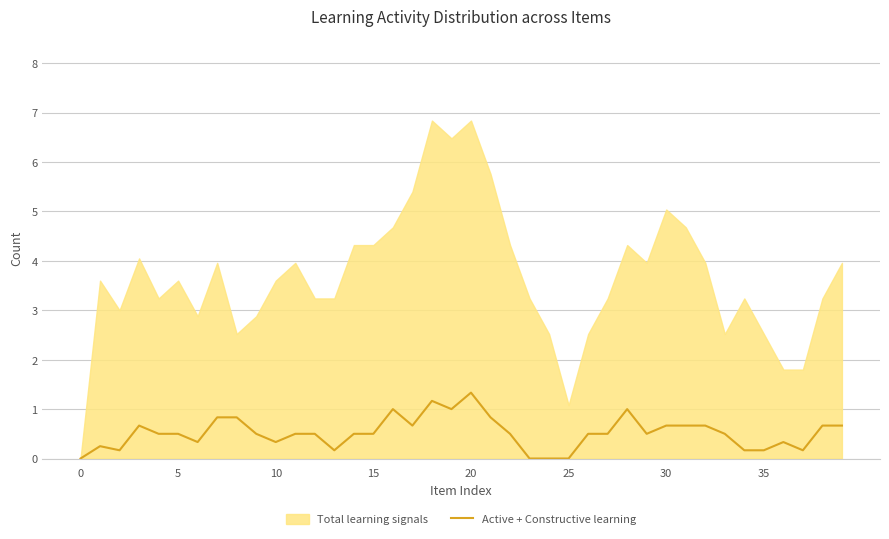

What is the sum of all values?

20.8